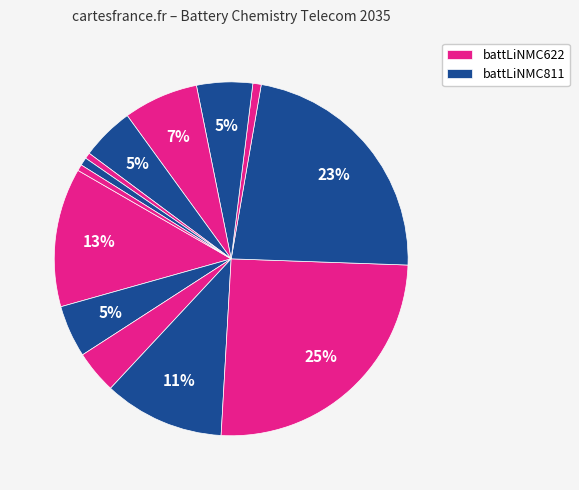

To the nearest percent, what is the average slice percentage?

8%